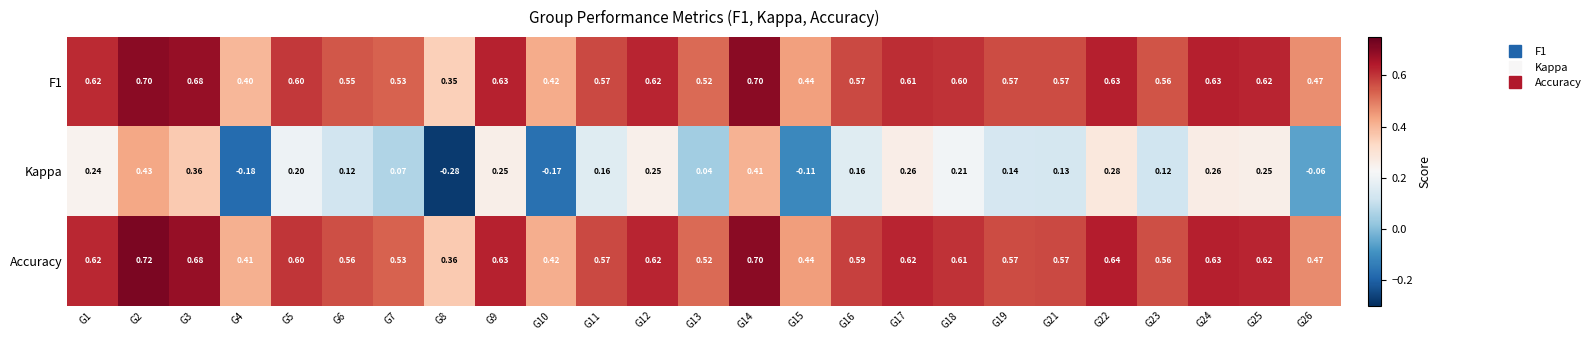

Which series has the largest total across all categories?

Accuracy